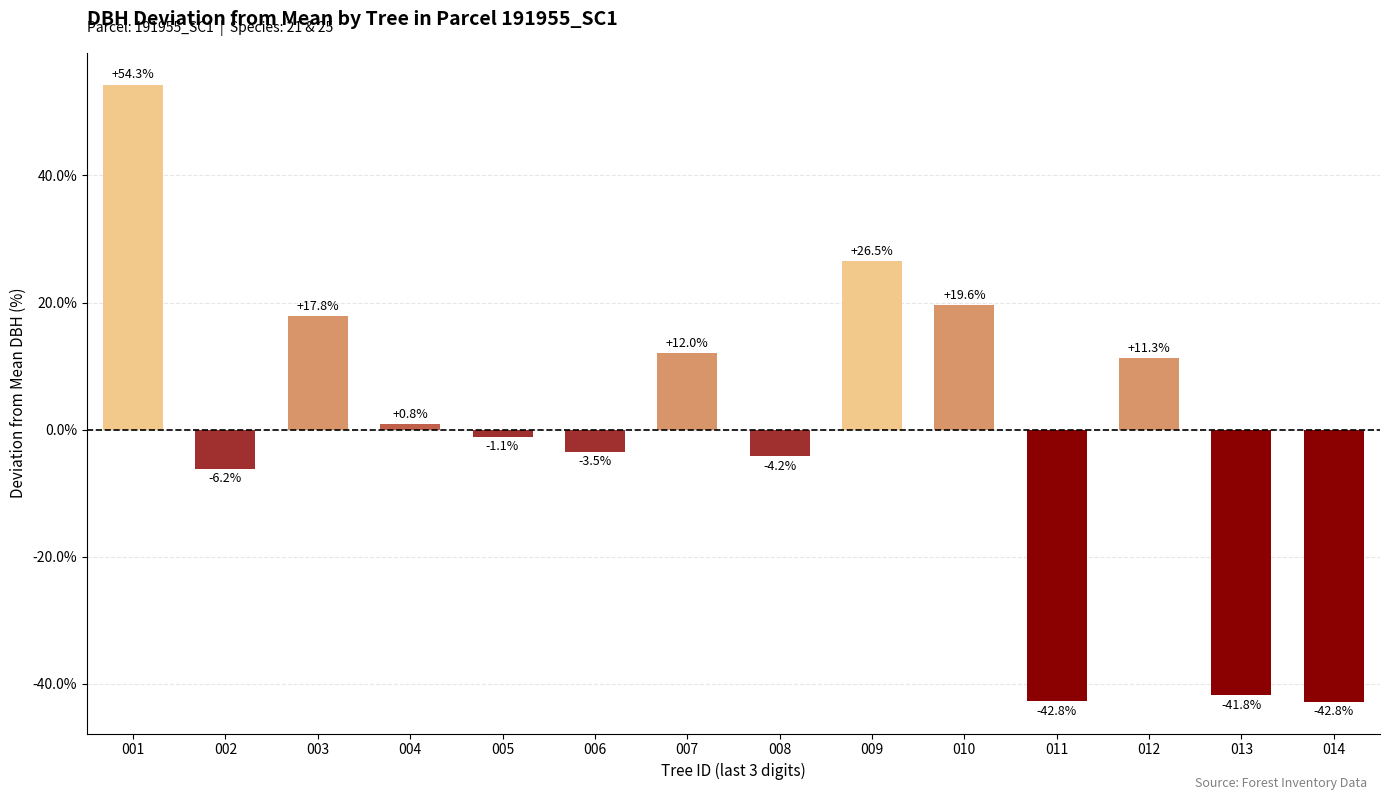

Is it true that the value at 014 is -42.8?

True